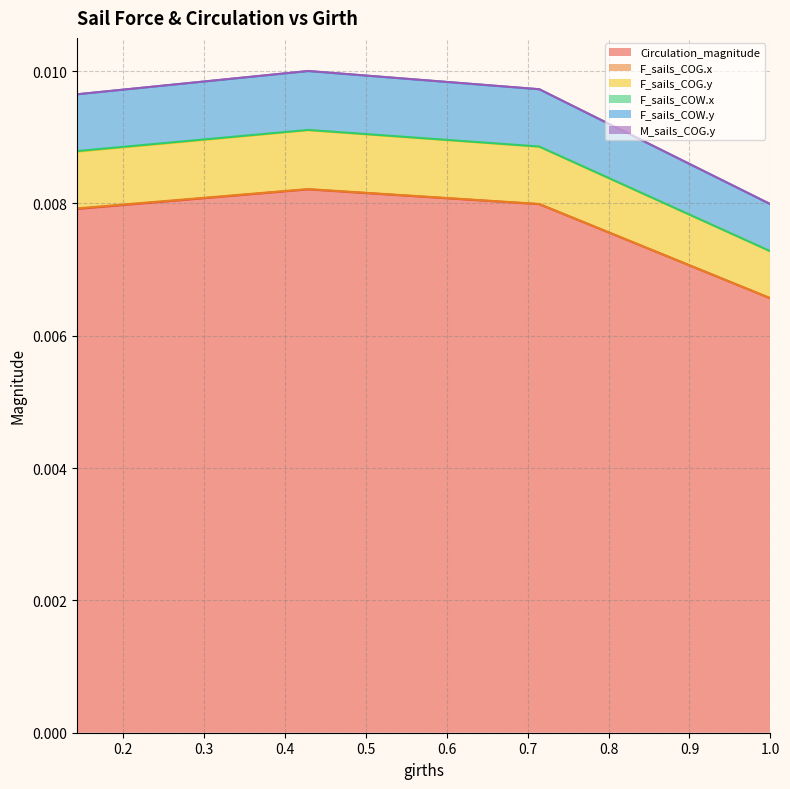

True or false: F_sails_COW.y and F_sails_COG.y intersect in this chart.

False